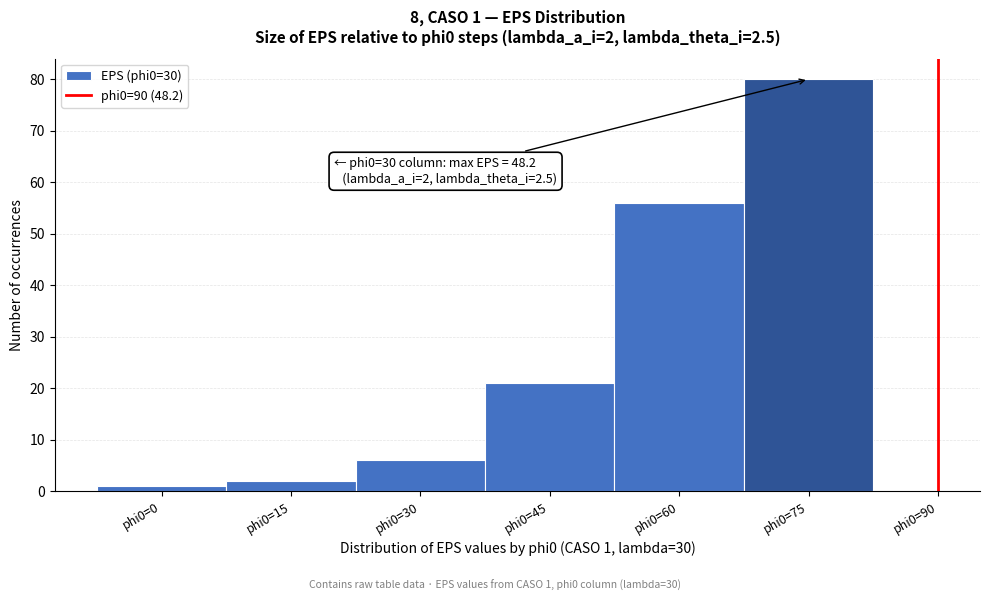

Reading left to right, list all the values displayed in this chart.

phi0=0=1	phi0=15=2	phi0=30=6	phi0=45=21	phi0=60=56	phi0=75=80